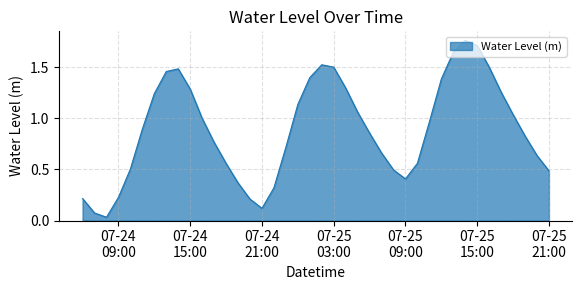

What is the difference between the maximum and minimum values?

1.7